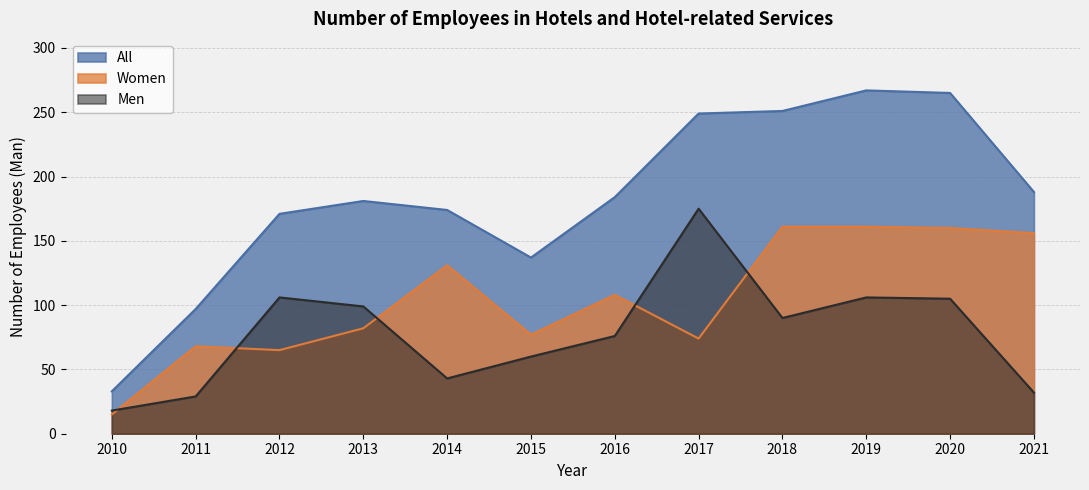

Reading left to right, what are all the values shown in this chart?

All: 2010=33	2011=97	2012=171	2013=181	2014=174	2015=137	2016=184	2017=249	2018=251	2019=267	2020=265	2021=188
Women: 2010=15	2011=68	2012=65	2013=82	2014=131	2015=77	2016=108	2017=74	2018=161	2019=161	2020=160	2021=156
Men: 2010=18	2011=29	2012=106	2013=99	2014=43	2015=60	2016=76	2017=175	2018=90	2019=106	2020=105	2021=32